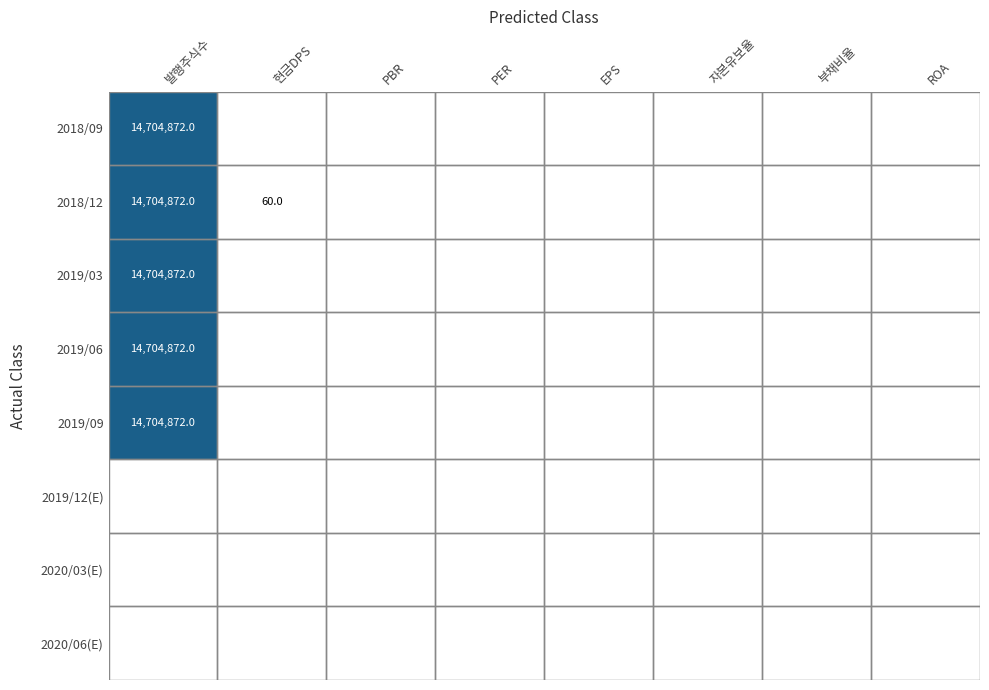

Count the number of data series in this chart.

8